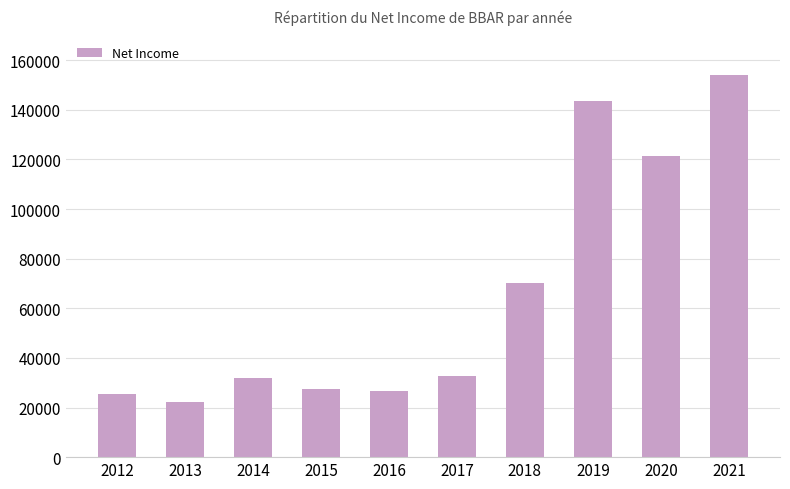

Does the chart contain any negative values?

No